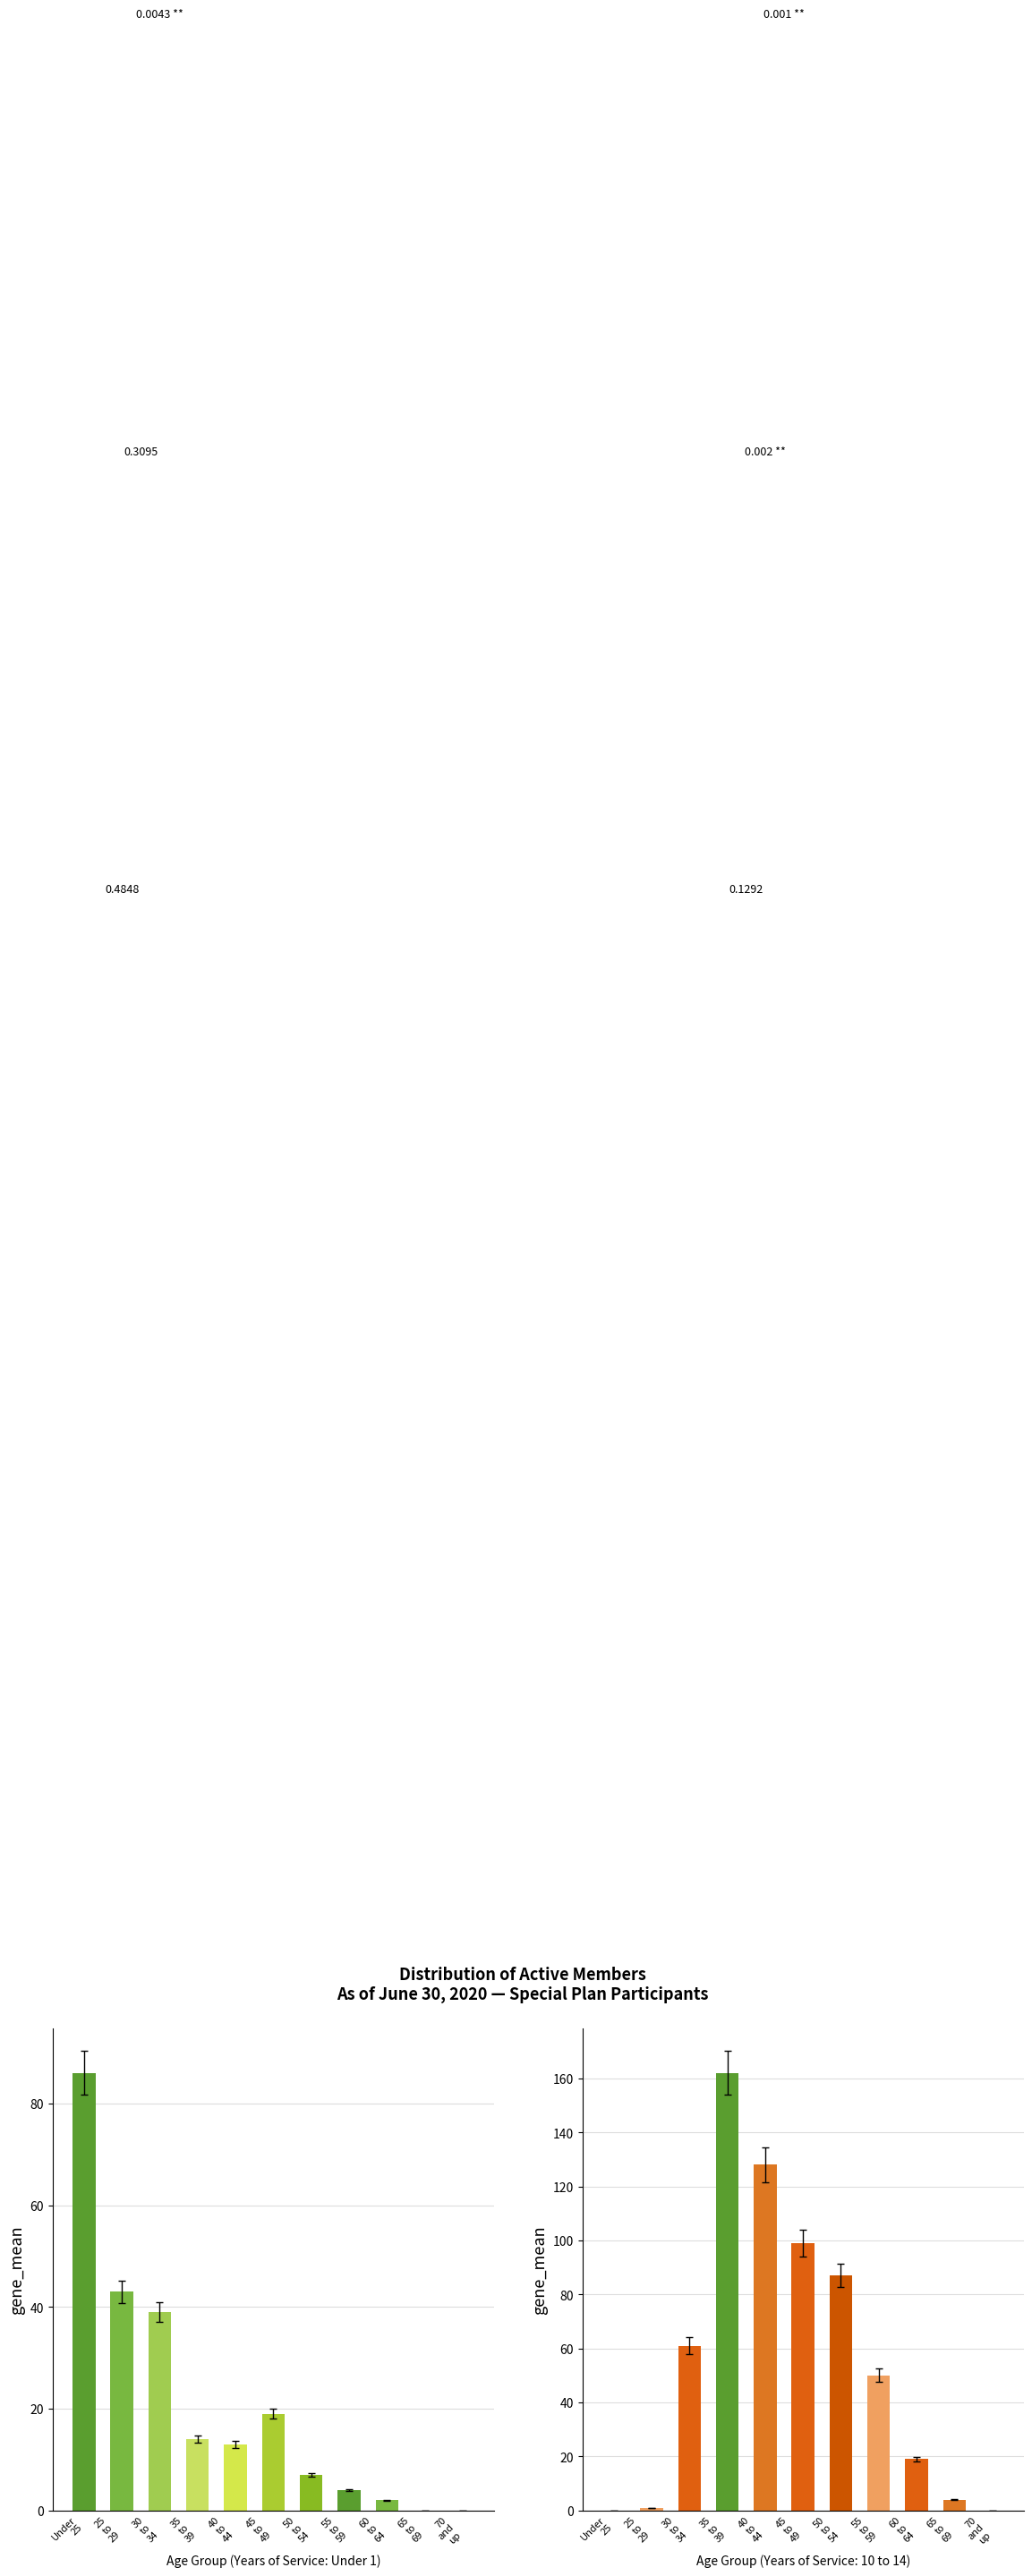

List the labels in order of value, largest first.

Under
25, 25
to
29, 30
to
34, 45
to
49, 35
to
39, 40
to
44, 50
to
54, 55
to
59, 60
to
64, 65
to
69, 70
and
up